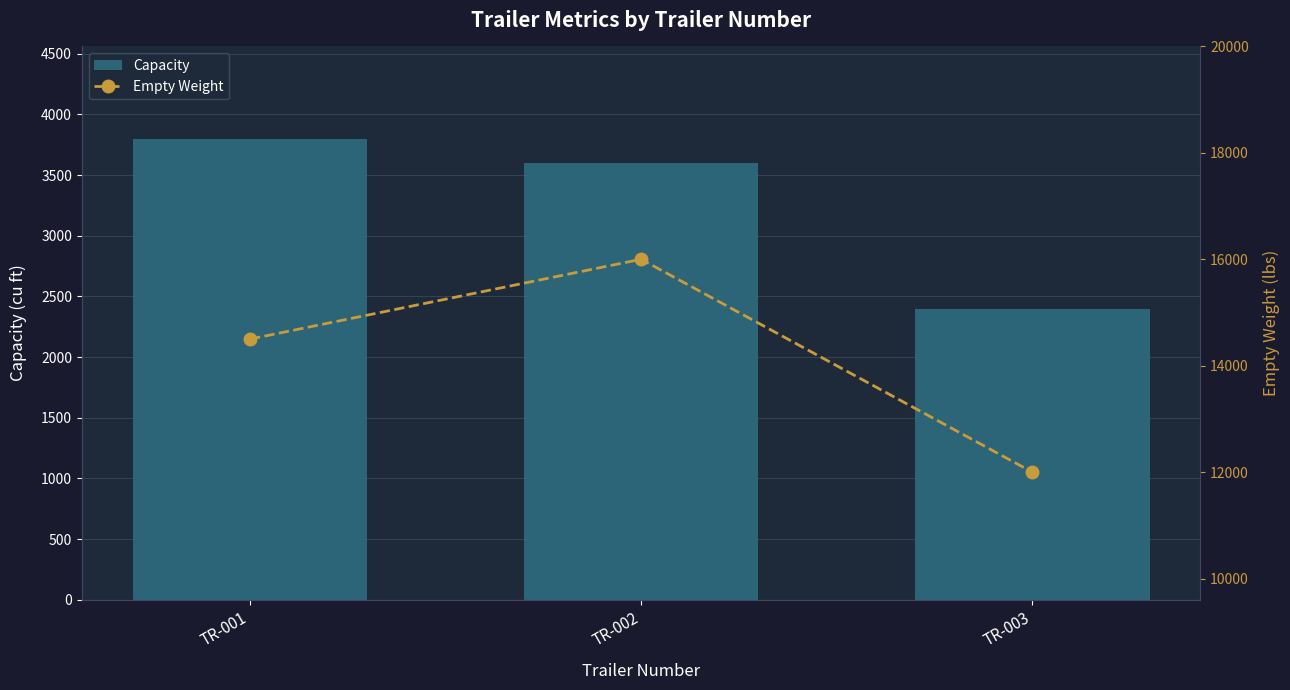

How many data points in Capacity are less than 3600?

1